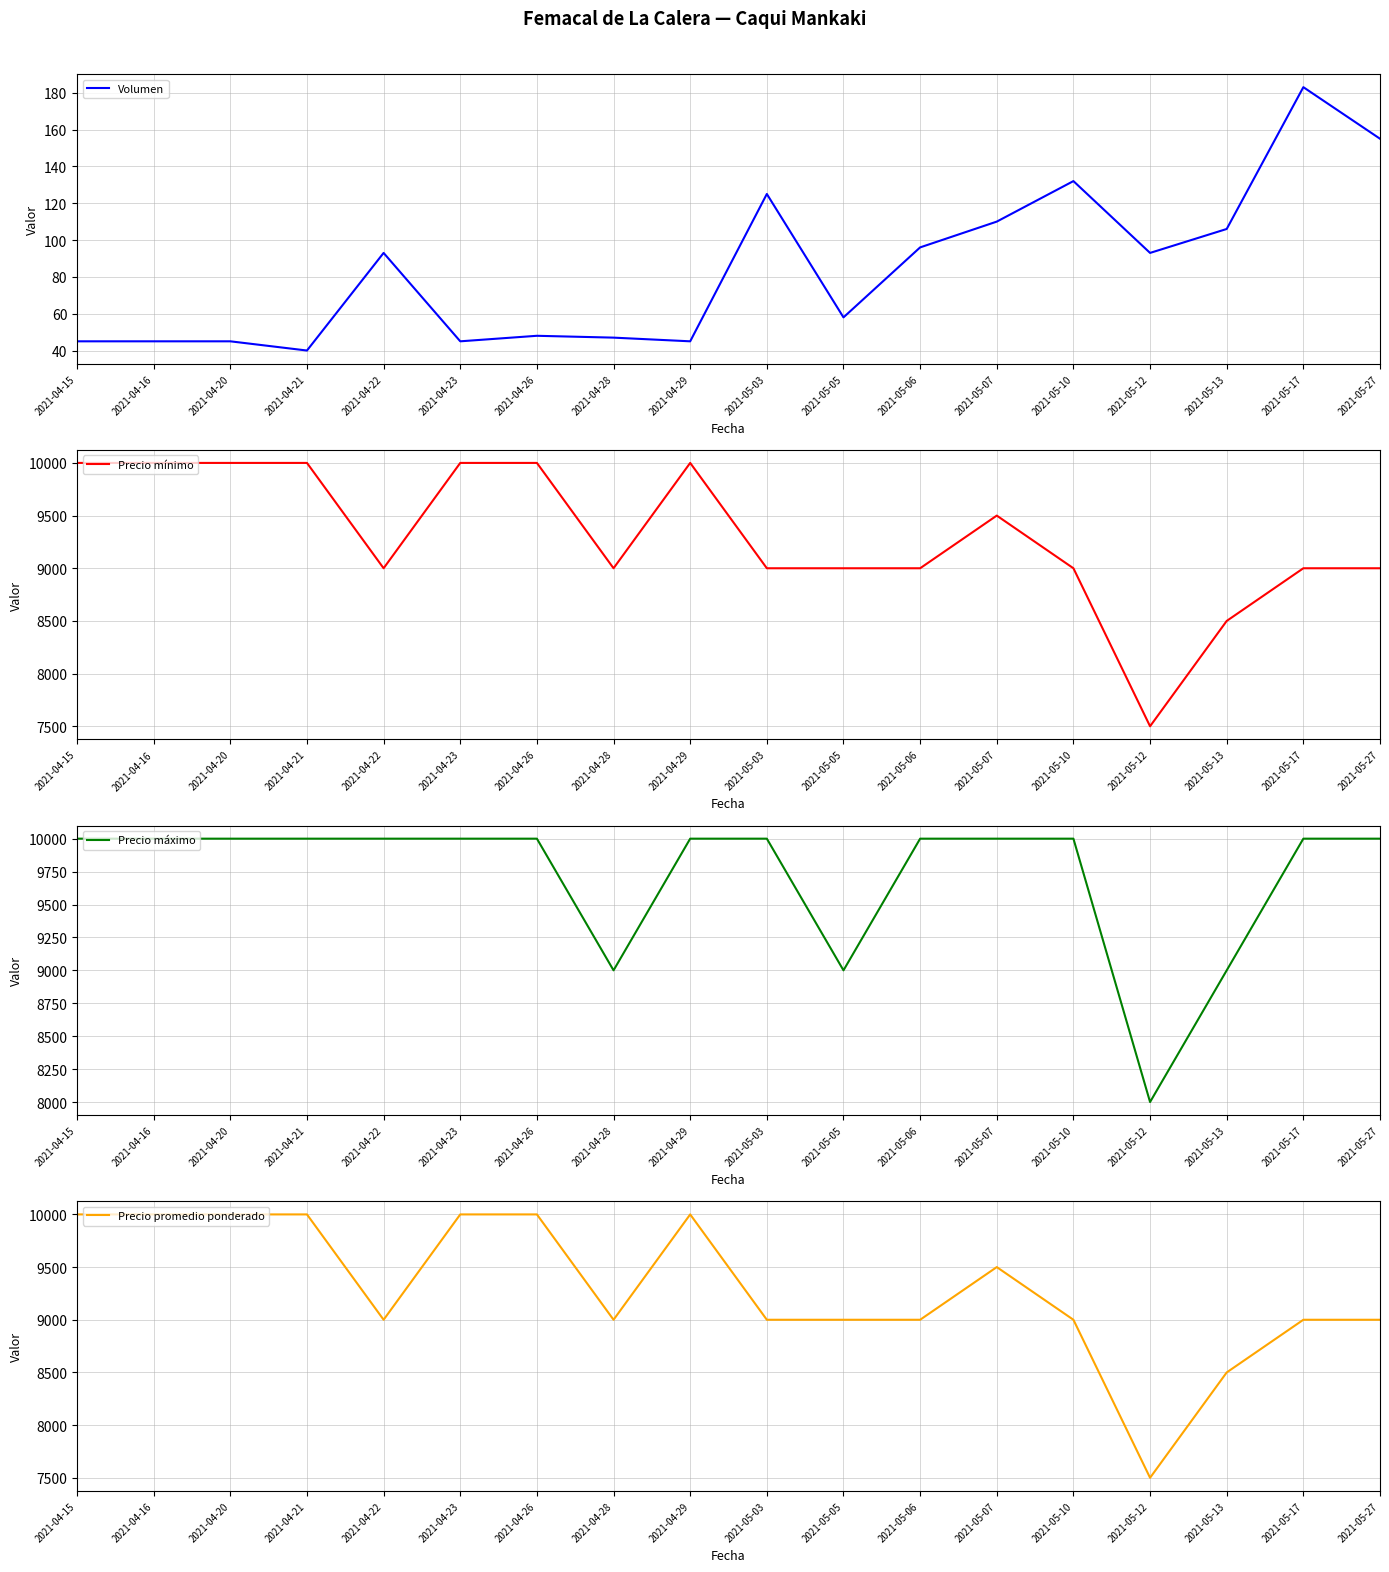

Where does the Precio mínimo series first go above 9000?

2021-04-15